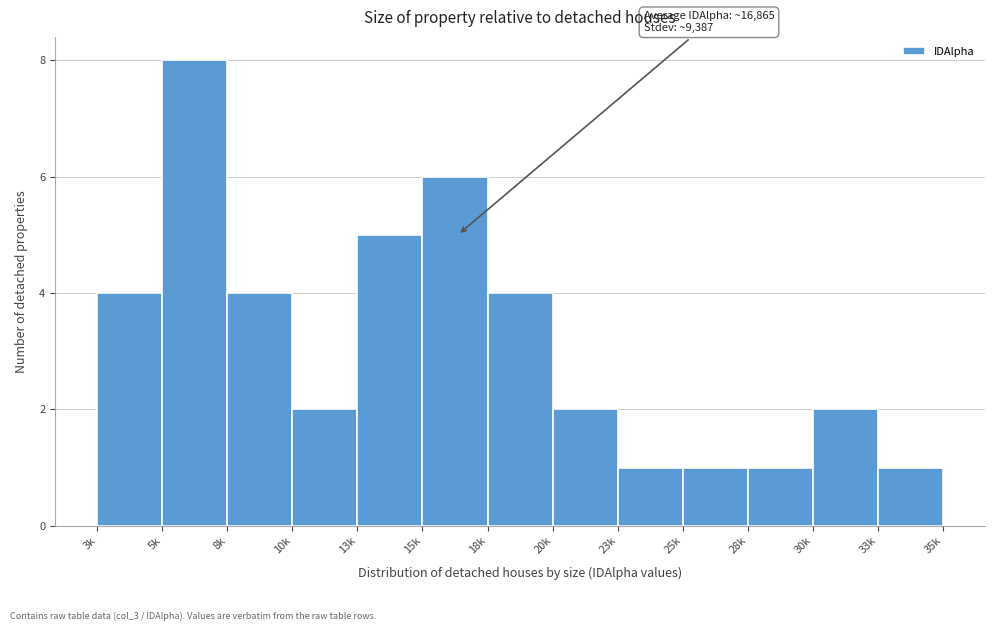

Reading left to right, extract all data points from this chart.

3k=4	5k=8	8k=4	10k=2	13k=5	15k=6	18k=4	20k=2	23k=1	25k=1	28k=1	30k=2	33k=1